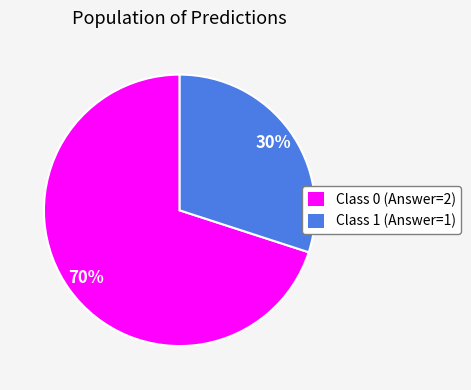

To the nearest percent, what is the difference between the largest and smallest slice percentages?

40%